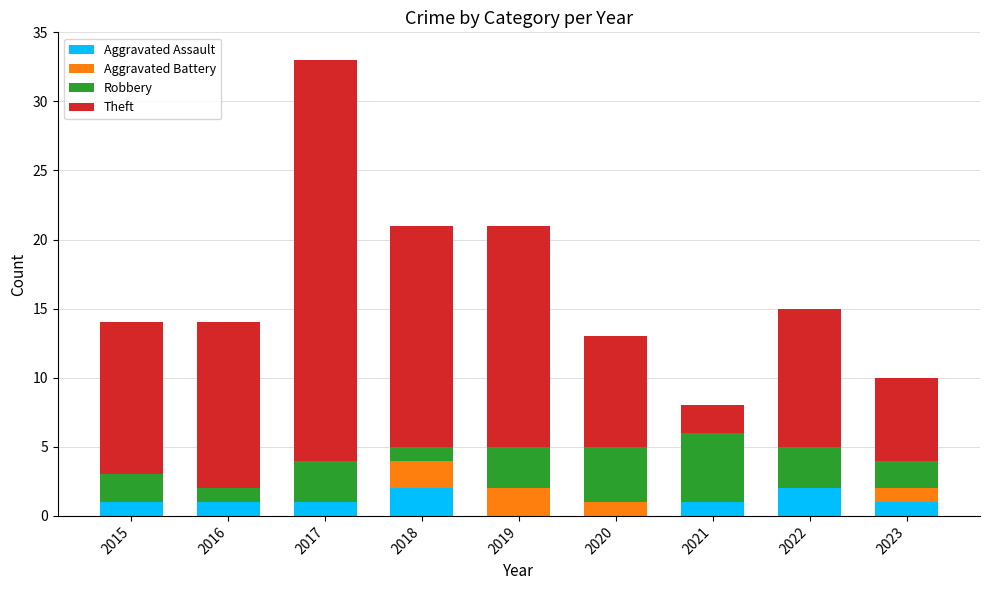

What is the total value across all series at 2015?

14